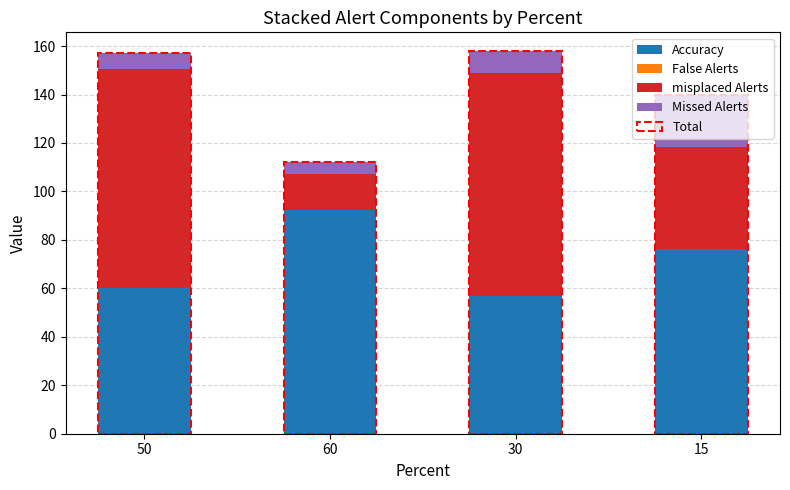

The Missed Alerts series shows 6.5 at 50. True or false?

True